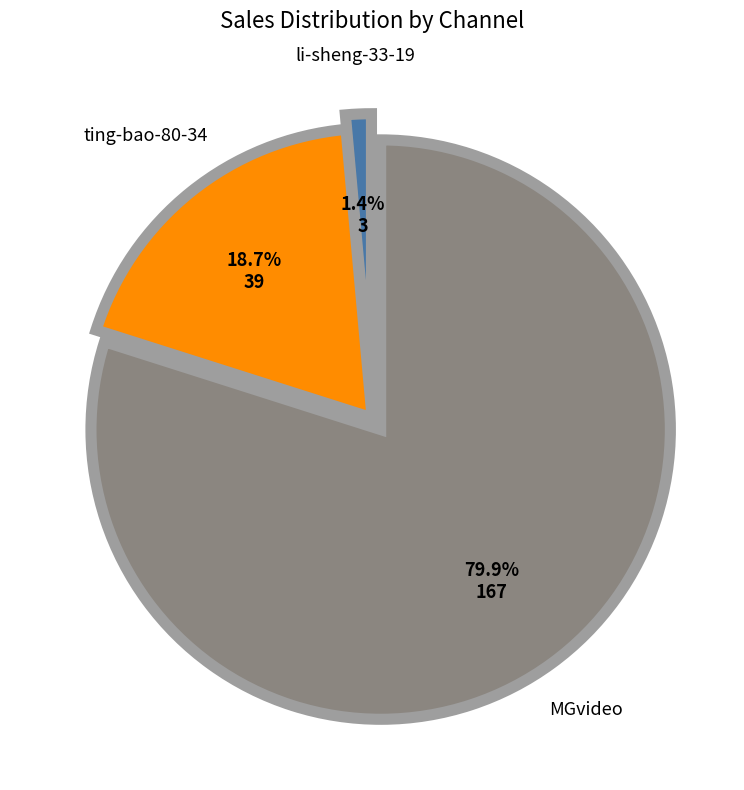

How many segments does this pie chart have?

3